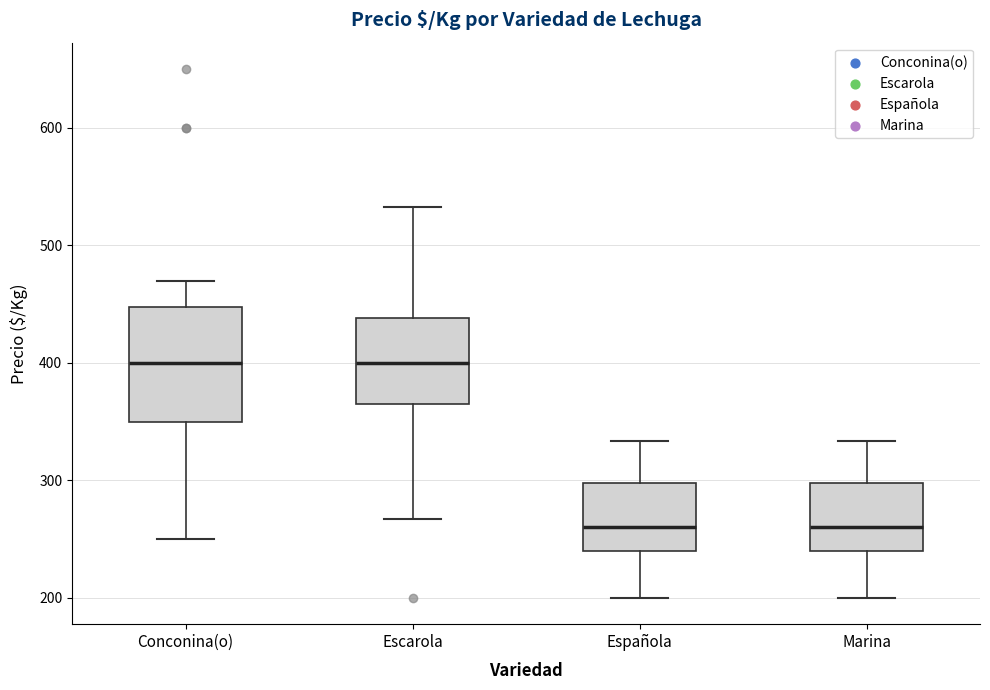

Reading left to right, read every box against the y-axis: the position of its median line, the range the box covers, and the ends of its whiskers. The values are not printed on the chart, so give them approximately, as read against the axis.

Conconina(o): median 400, box 350 to 450, whiskers 250 to 470
Escarola: median 400, box 370 to 440, whiskers 270 to 530
Española: median 260, box 240 to 300, whiskers 200 to 330
Marina: median 260, box 240 to 300, whiskers 200 to 330